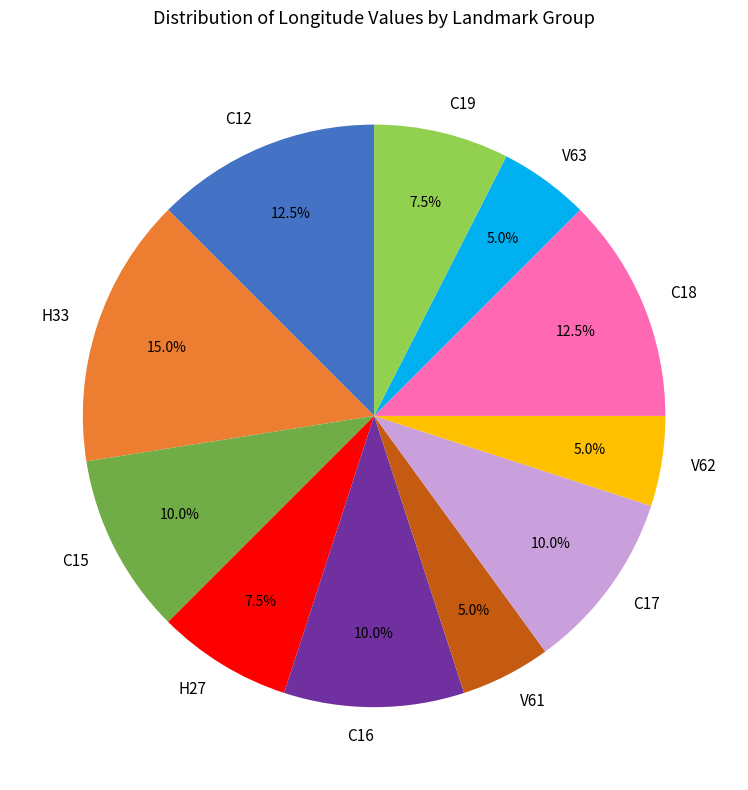

How much of the chart is everything except H27?

92.5%